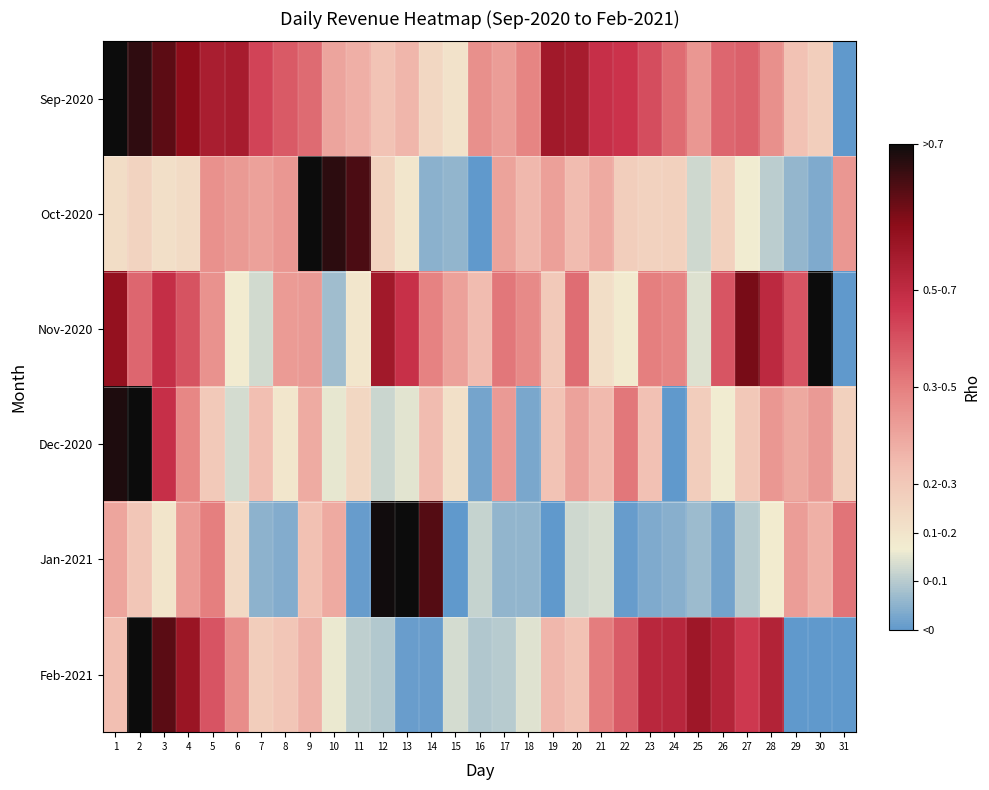

At which category is the sum across all series the highest?

2